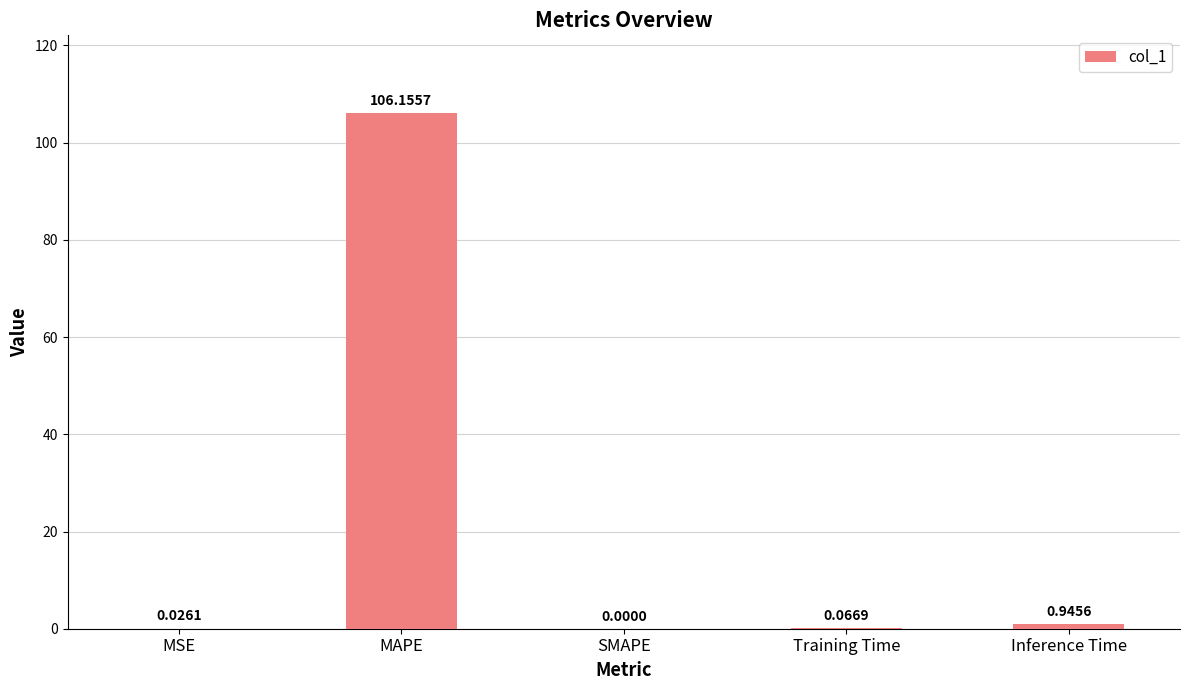

Are the bars horizontal?

No